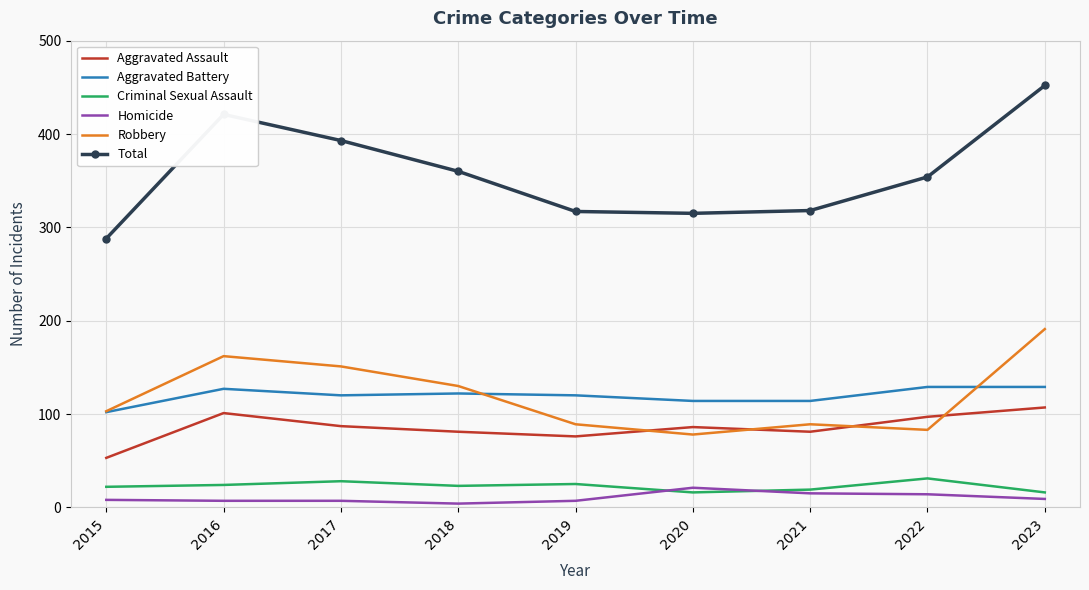

Which series has the largest range (max minus min)?

Total